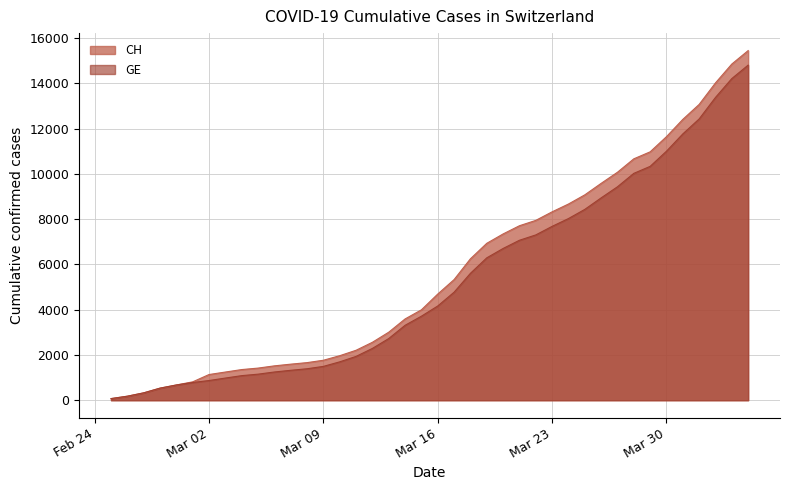

How many values in the GE series are below 4165?

20